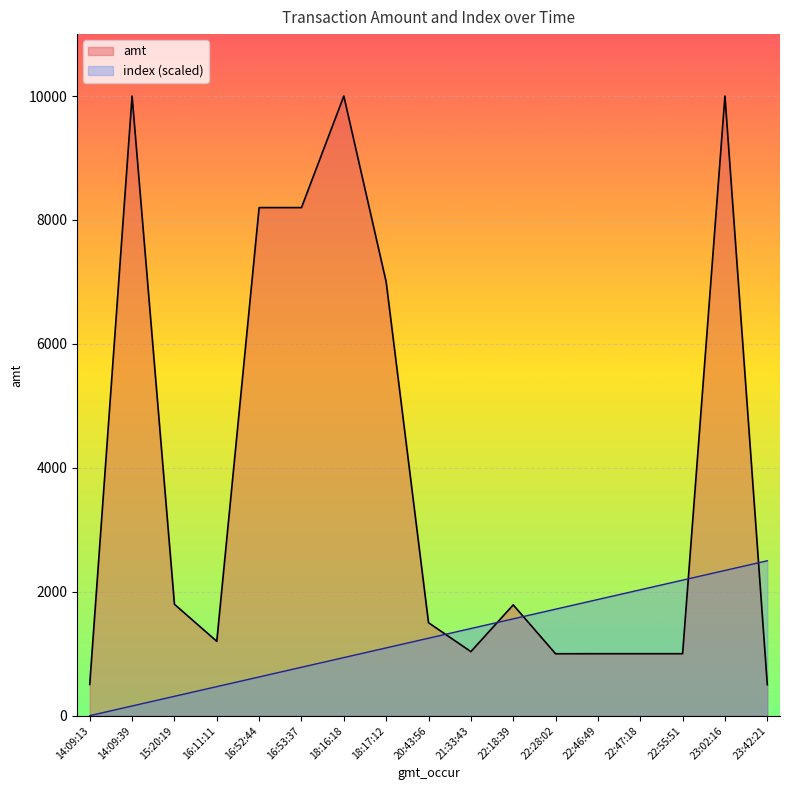

Reading left to right, what are all the values shown in this chart?

amt: 14:09:13=504.0	14:09:39=10000.0	15:20:19=1798.0	16:11:11=1200.0	16:52:44=8200.0	16:53:37=8200.0	18:16:18=10000.0	18:17:12=7000.0	20:43:56=1500.0	21:33:43=1034.0	22:18:39=1788.0	22:28:02=999.0	22:46:49=1000.0	22:47:18=1000.0	22:55:51=1000.0	23:02:16=10000.0	23:42:21=500.0
index: 14:09:13=0.0	14:09:39=156.2	15:20:19=312.5	16:11:11=468.8	16:52:44=625.0	16:53:37=781.2	18:16:18=937.5	18:17:12=1093.8	20:43:56=1250.0	21:33:43=1406.2	22:18:39=1562.5	22:28:02=1718.8	22:46:49=1875.0	22:47:18=2031.2	22:55:51=2187.5	23:02:16=2343.8	23:42:21=2500.0